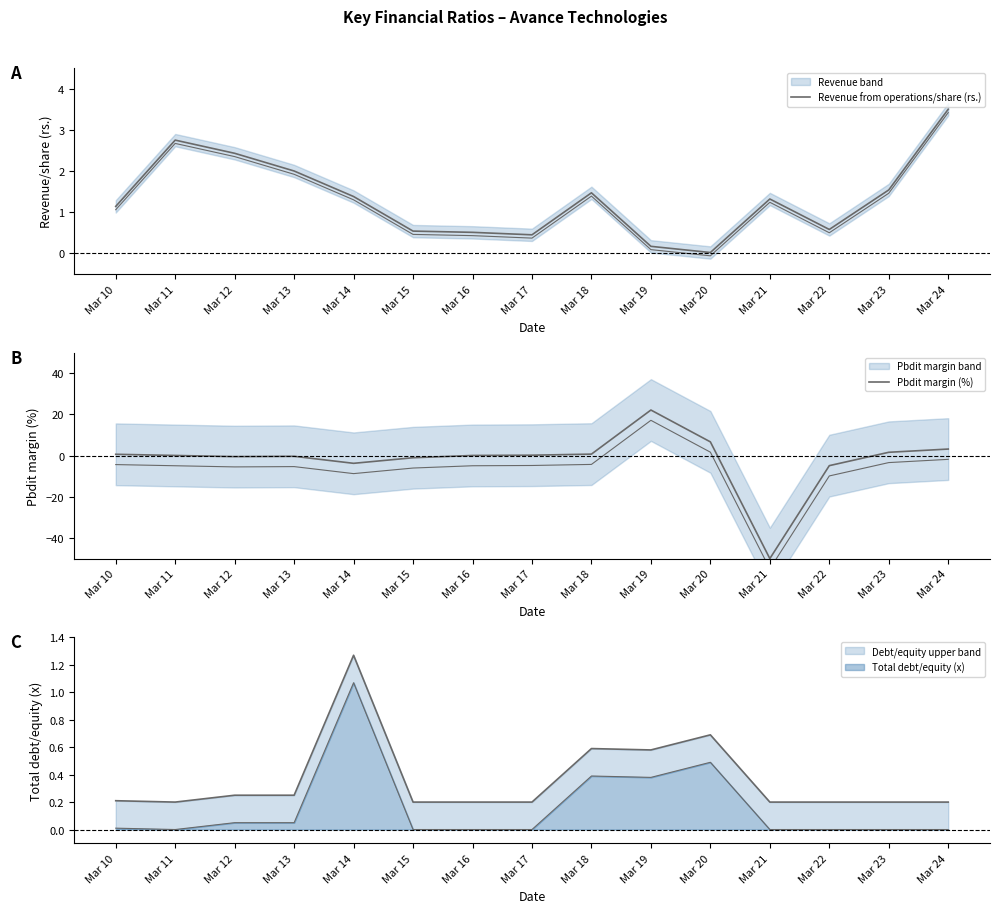

What is the sum of all Revenue from operations/share (rs.) values?

19.8